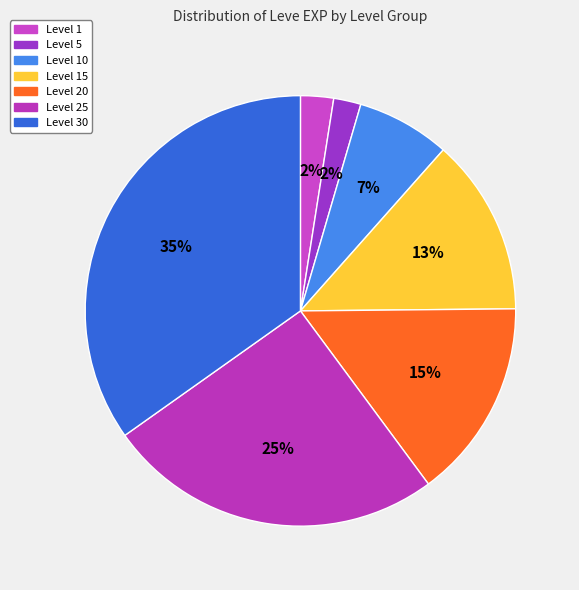

How many segments does this pie chart have?

7